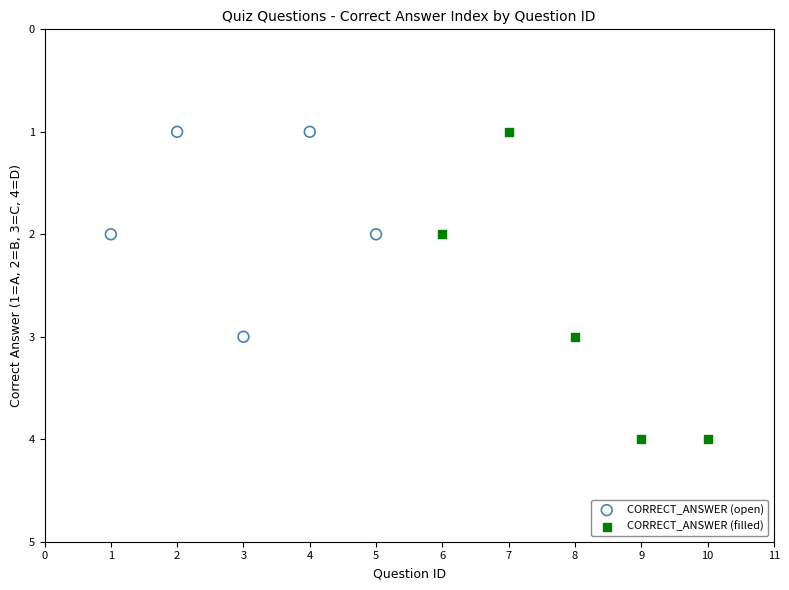

Which series contains the highest Y value?

CORRECT_ANSWER (filled)